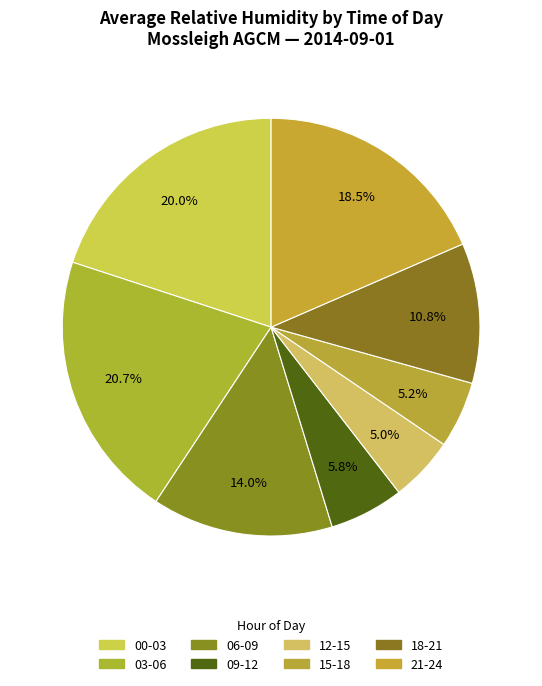

Which slice is the largest?

03:00